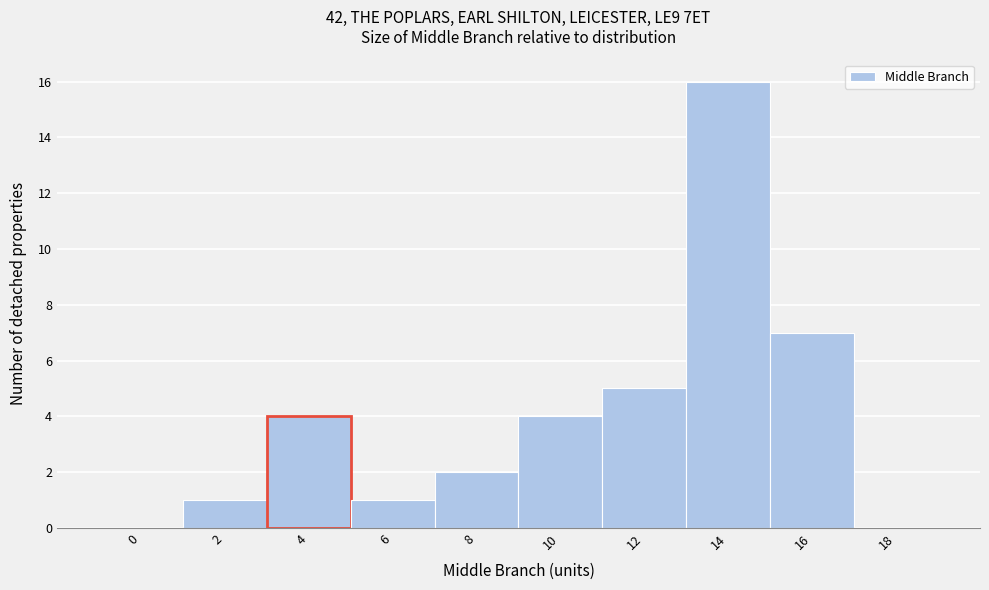

Reading left to right, what are all the values shown in this chart?

0=0	2=1	4=4	6=1	8=2	10=4	12=5	14=16	16=7	18=0